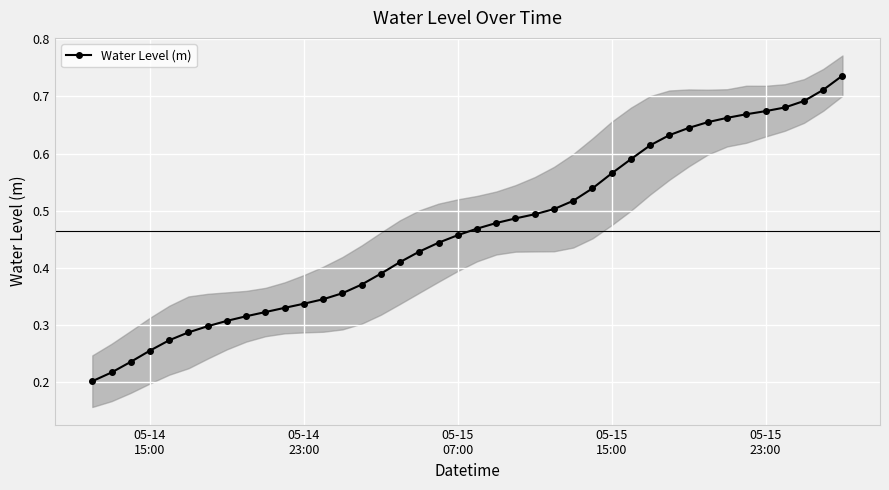

True or false: the data has more than 0 interior local peaks.

False